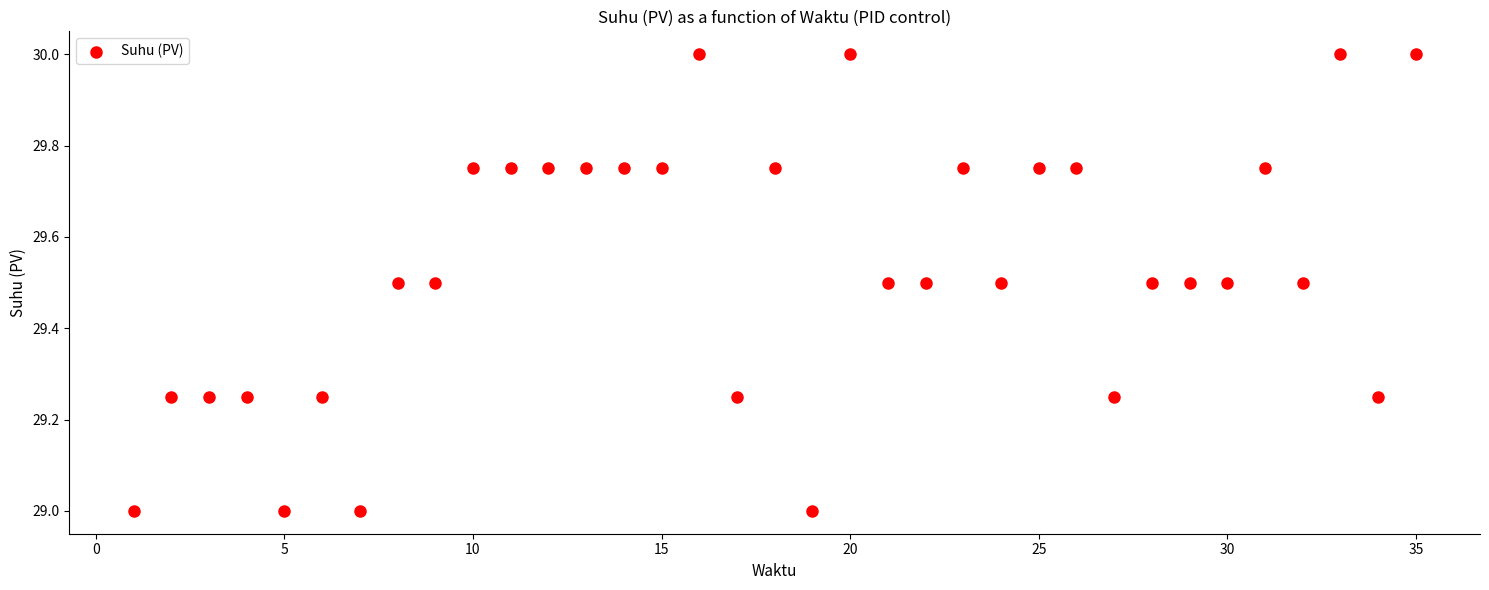

What is the range of Y values (max minus min)?

1.0